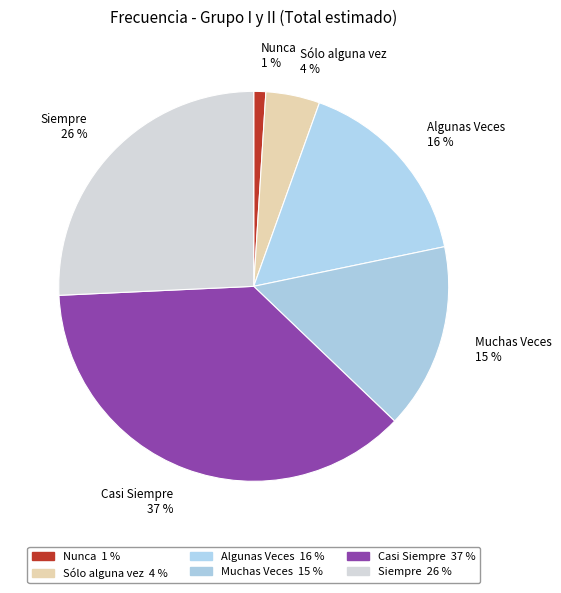

Do Algunas Veces and Sólo alguna vez together represent more than half of the pie?

No